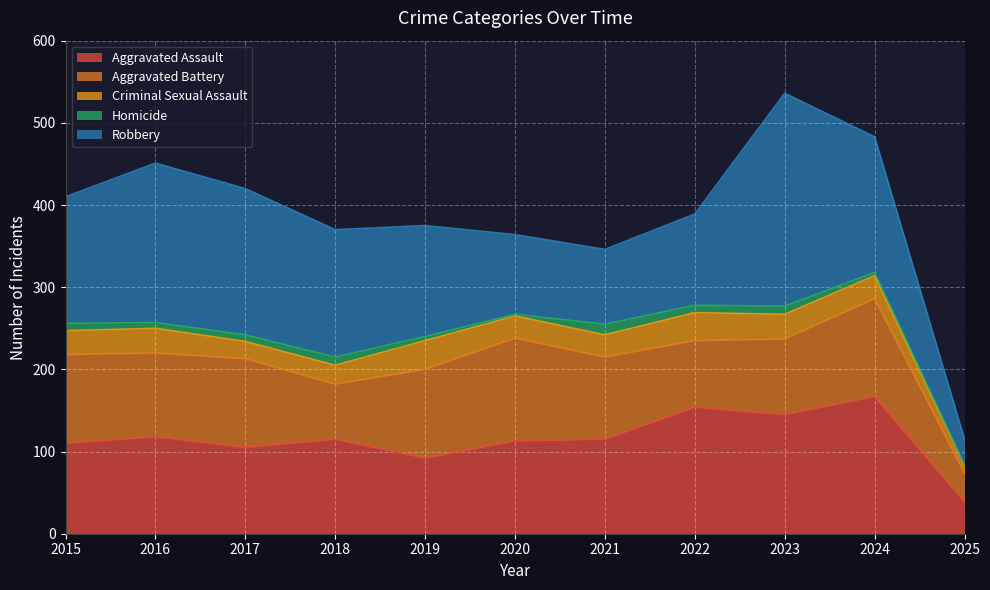

Which series has the largest total across all categories?

Robbery